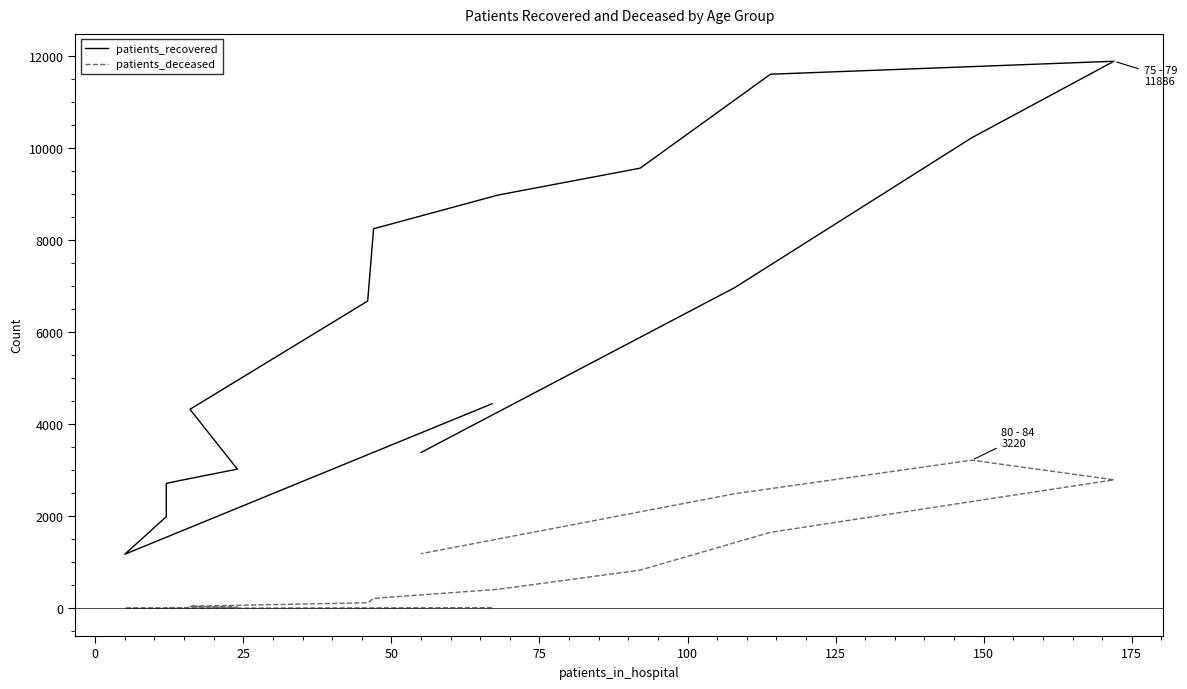

Reading right to left, list all the values displayed in this chart.

patients_recovered: 3387	6971	10225	11886	11604	9563	8979	8247	6677	4325	3026	2770	2716	1993	1177	4446
patients_deceased: 1189	2492	3220	2794	1653	832	415	219	123	47	24	17	16	3	4	17